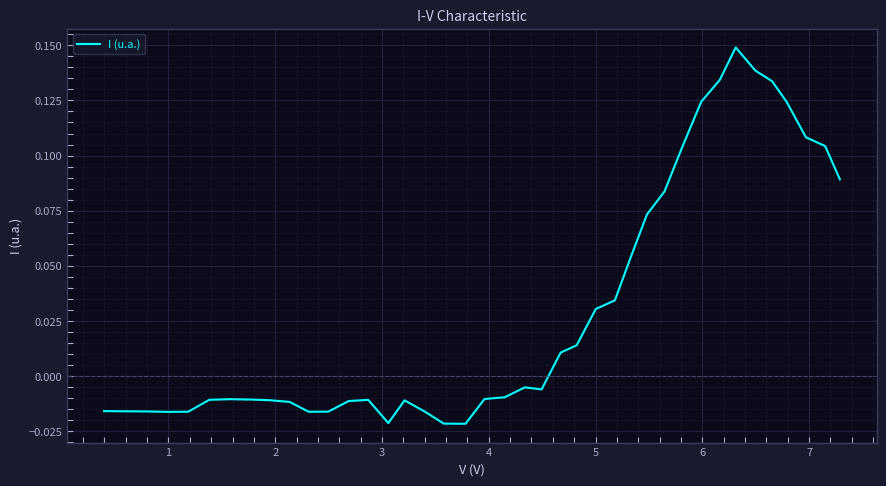

How many lines are shown in the chart?

1